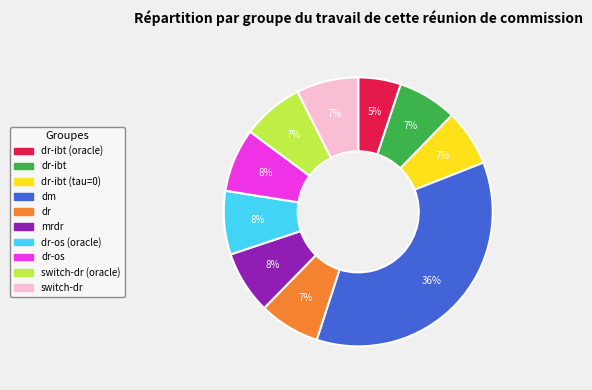

Does any single category account for the majority?

No